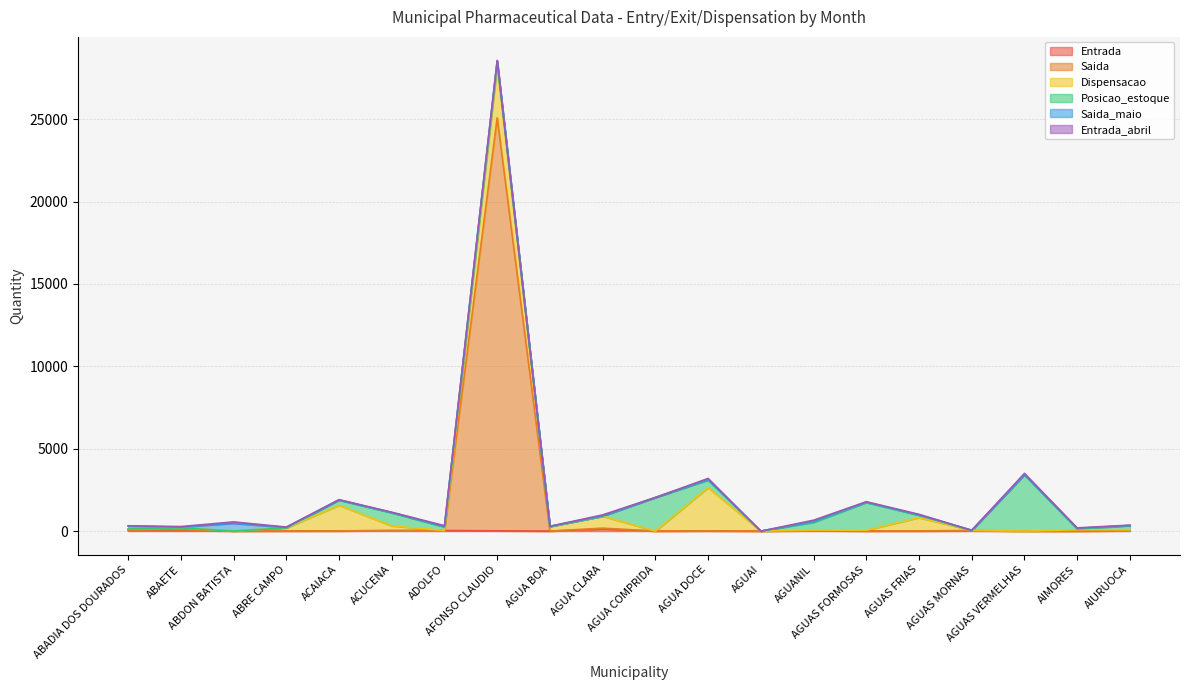

The Dispensacao series shows 722 at AGUA CLARA. True or false?

True